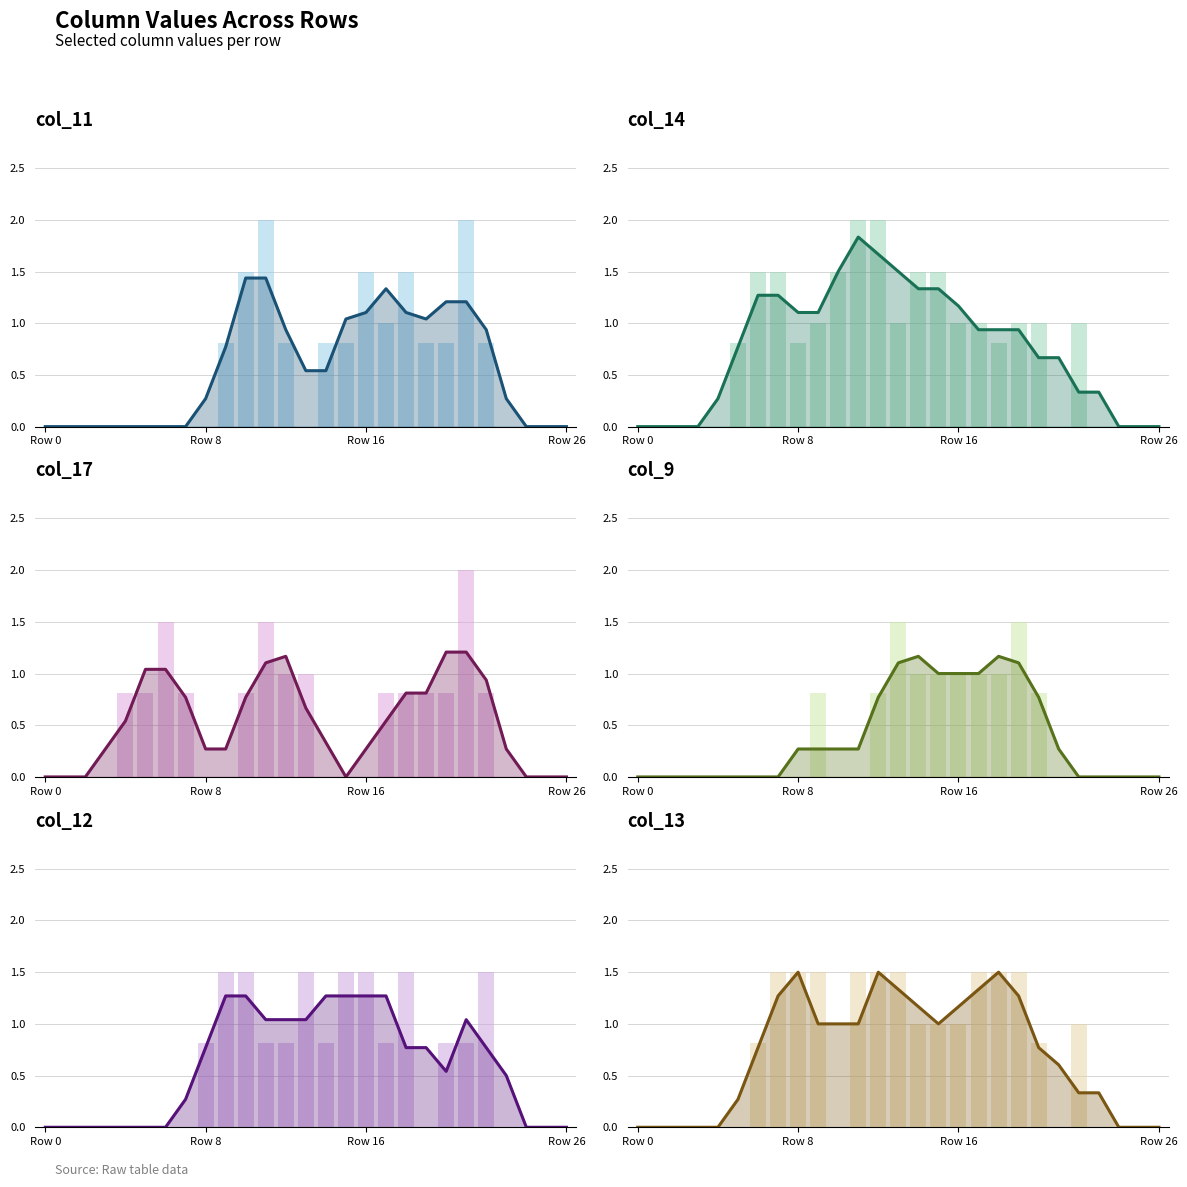

The value of col_17 at Row 16 is 0.0. True or false?

True